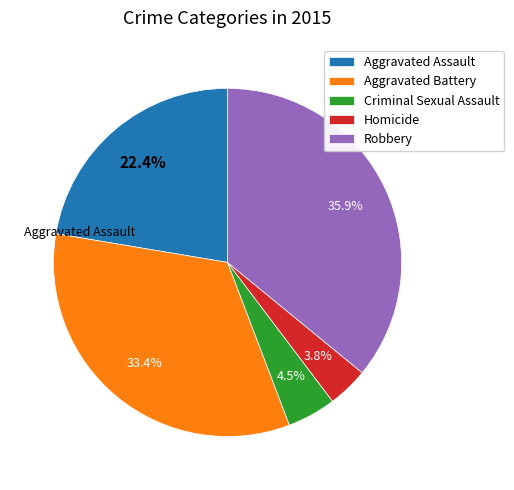

The Robbery slice represents 45% of the pie. True or false?

False